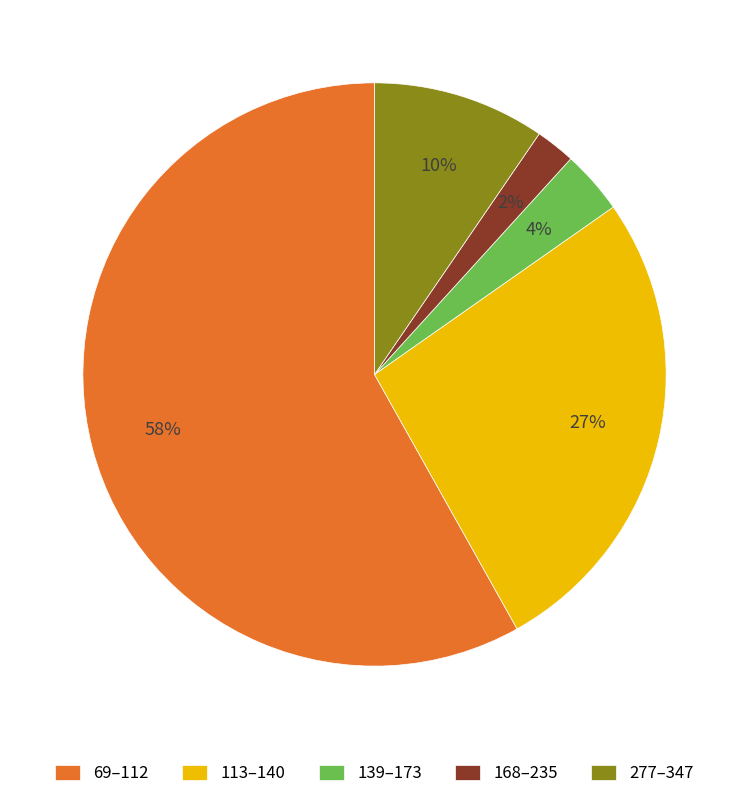

Does any single category account for the majority?

Yes